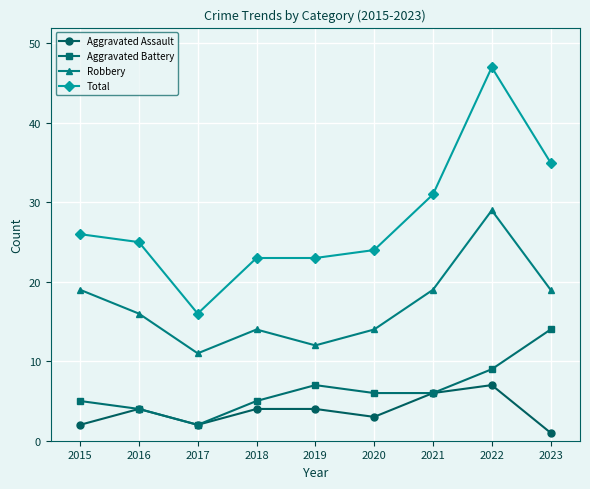

True or false: Robbery and Aggravated Assault intersect in this chart.

False